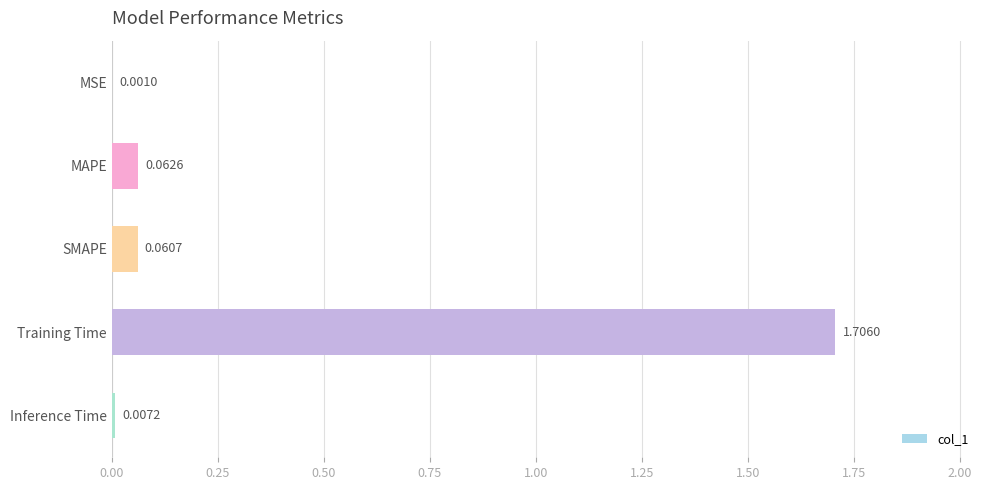

Between SMAPE and MAPE, which is larger?

MAPE